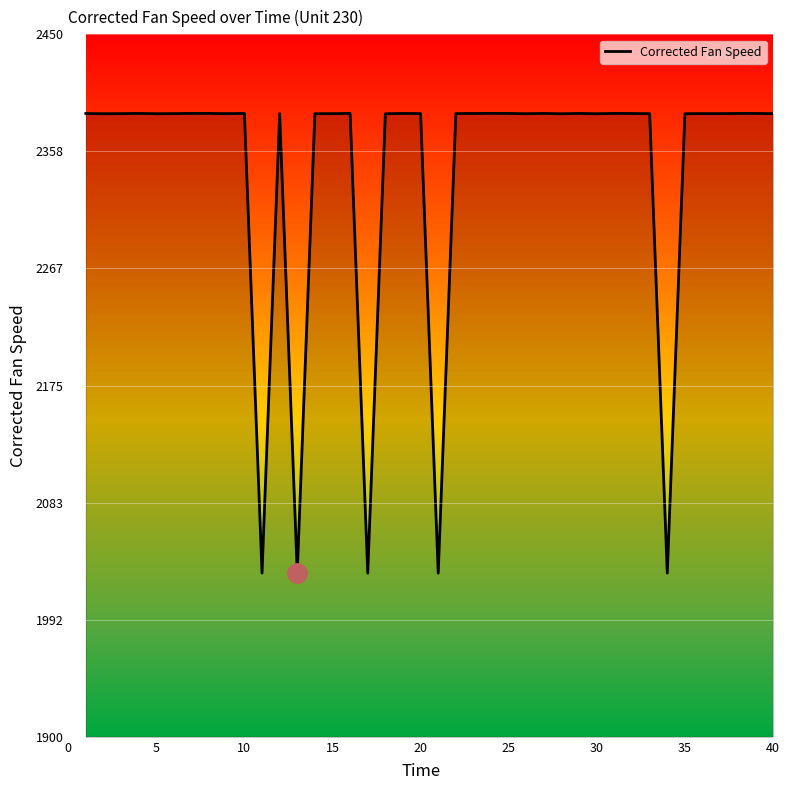

How many lines are shown in the chart?

1